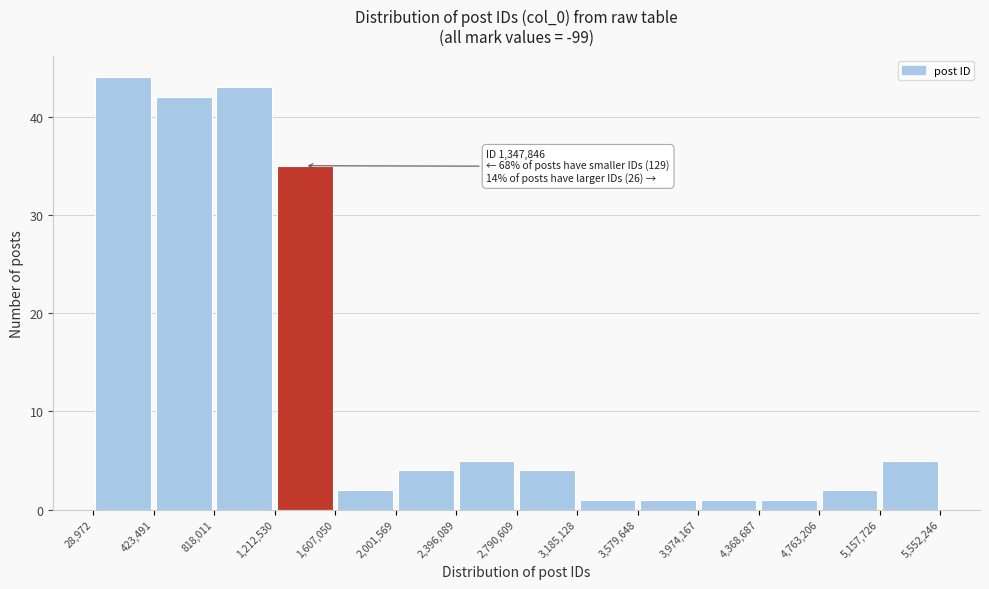

Over which range of the x-axis is the bar tallest?

28,972 to 423,491